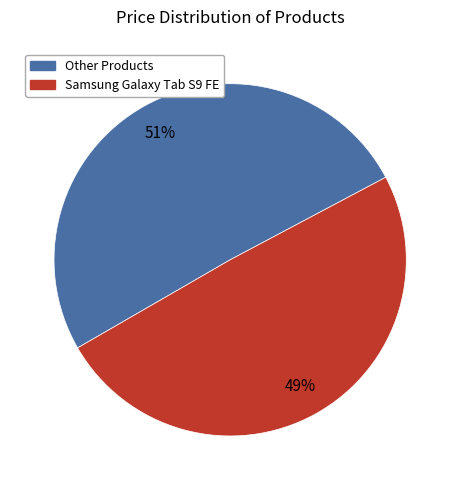

Is it true that Other Products is 37% of the pie?

False